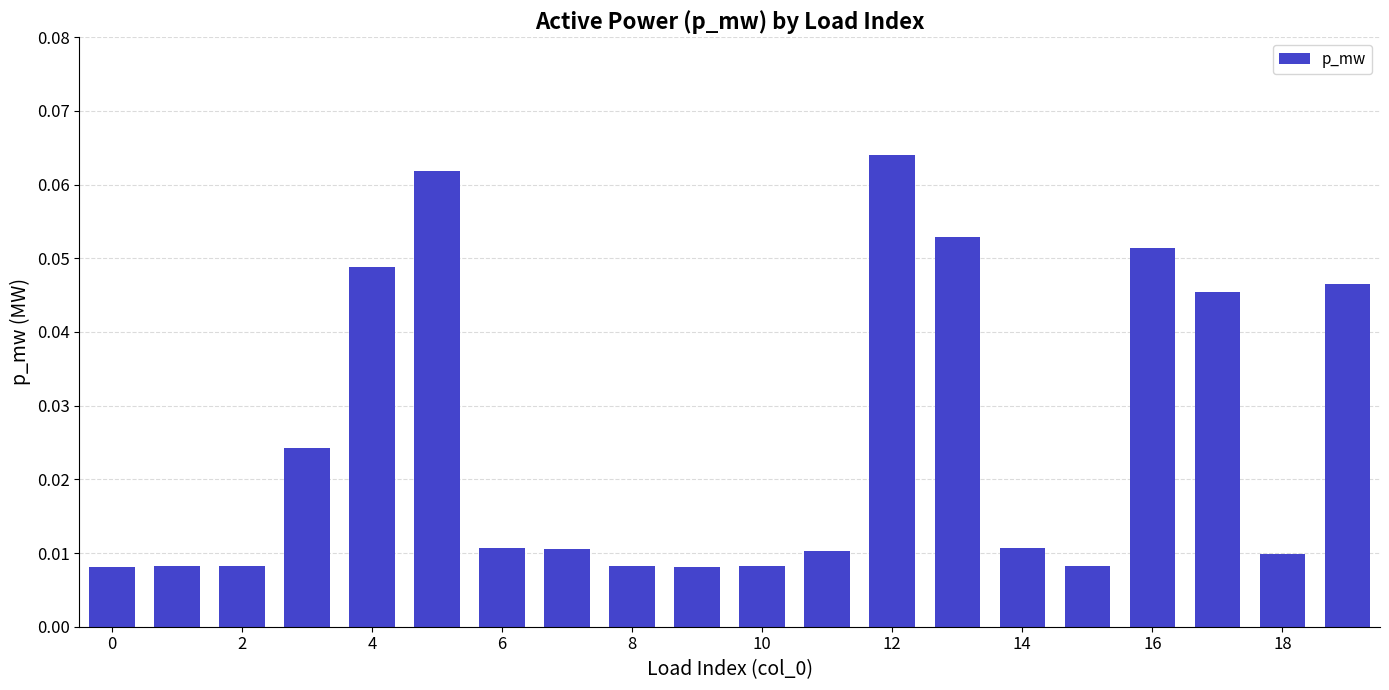

Are the bars horizontal?

No